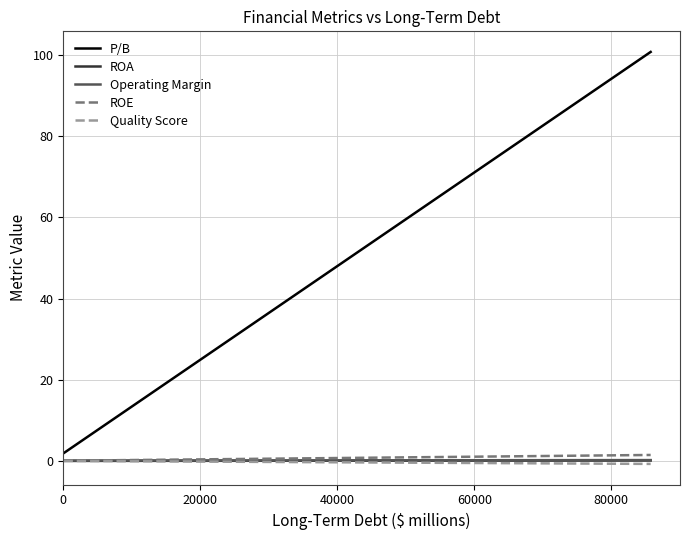

Which series has the widest spread of values?

P/B